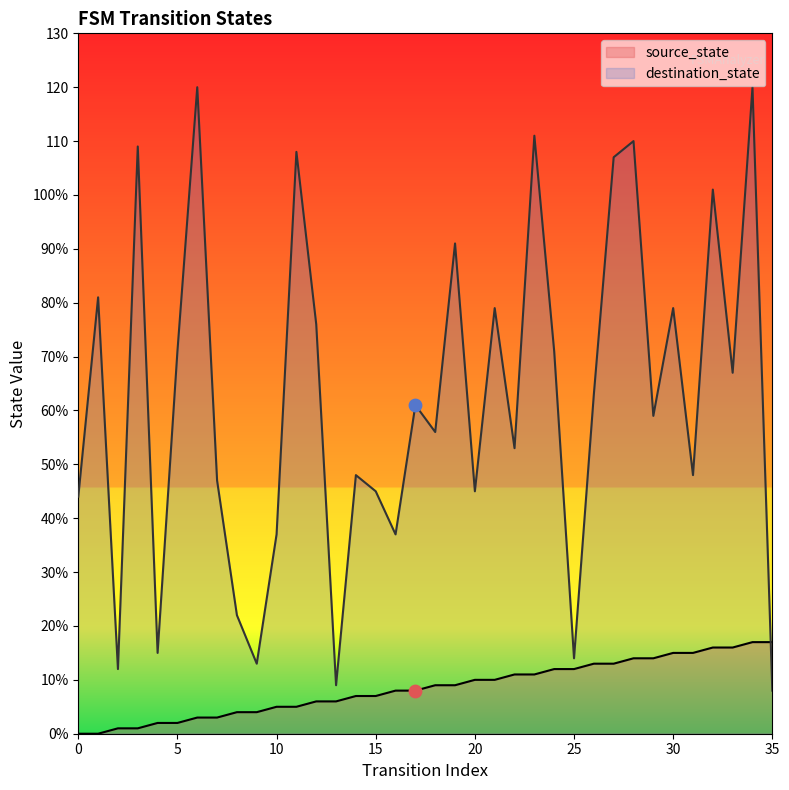

Which series contains the lowest Y value?

source_state